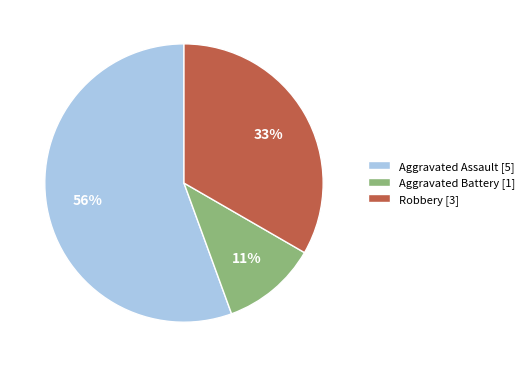

To the nearest percent, what is the average slice percentage?

33%